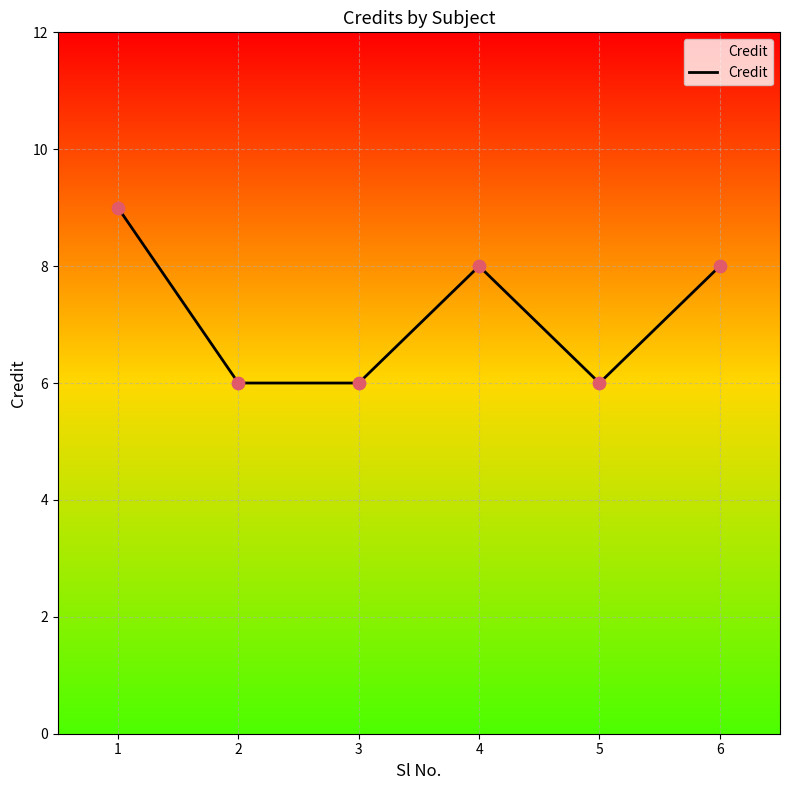

Approximately how many times larger is the value at 1 compared to 2?

1.5